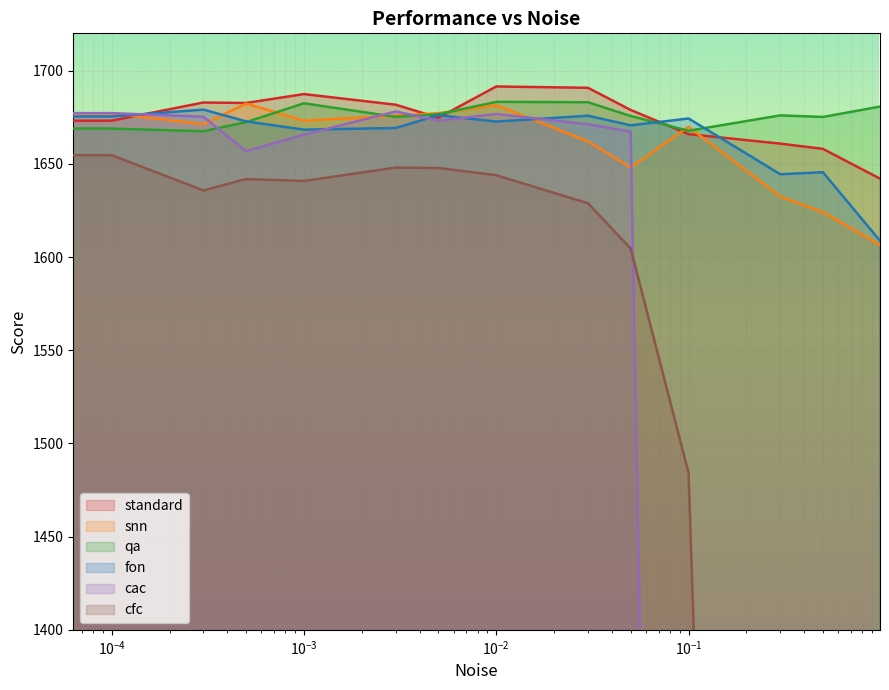

True or false: fon has more than 2 interior local peaks.

True